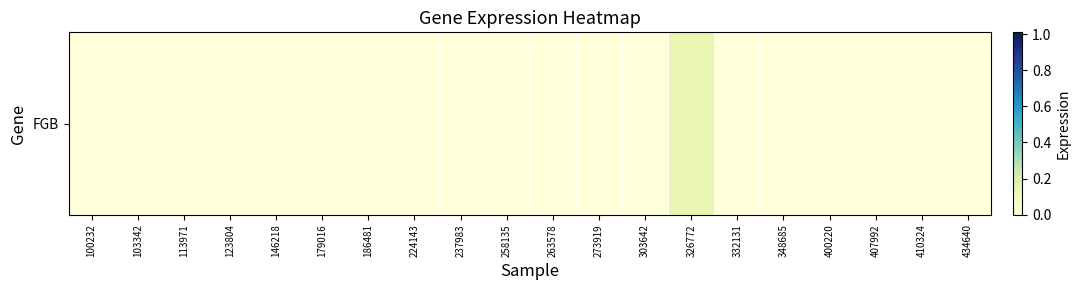

What is the greatest value displayed?

0.1